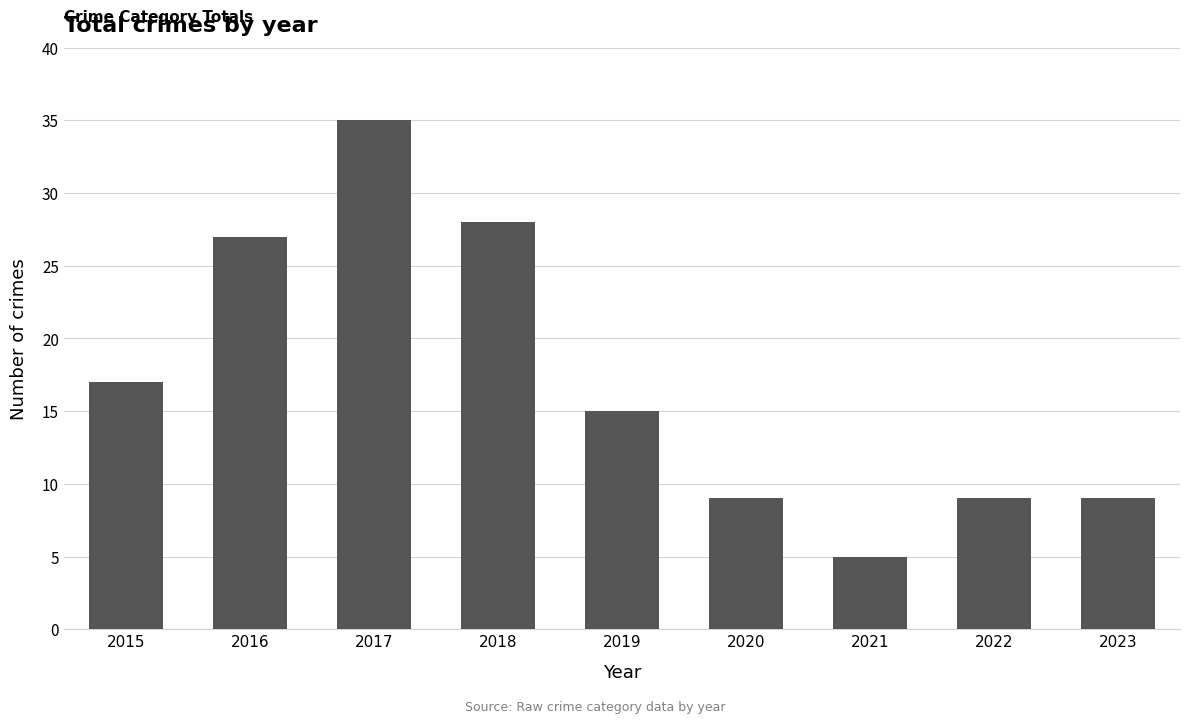

Reading right to left, what are all the values shown in this chart?

2023=9	2022=9	2021=5	2020=9	2019=15	2018=28	2017=35	2016=27	2015=17